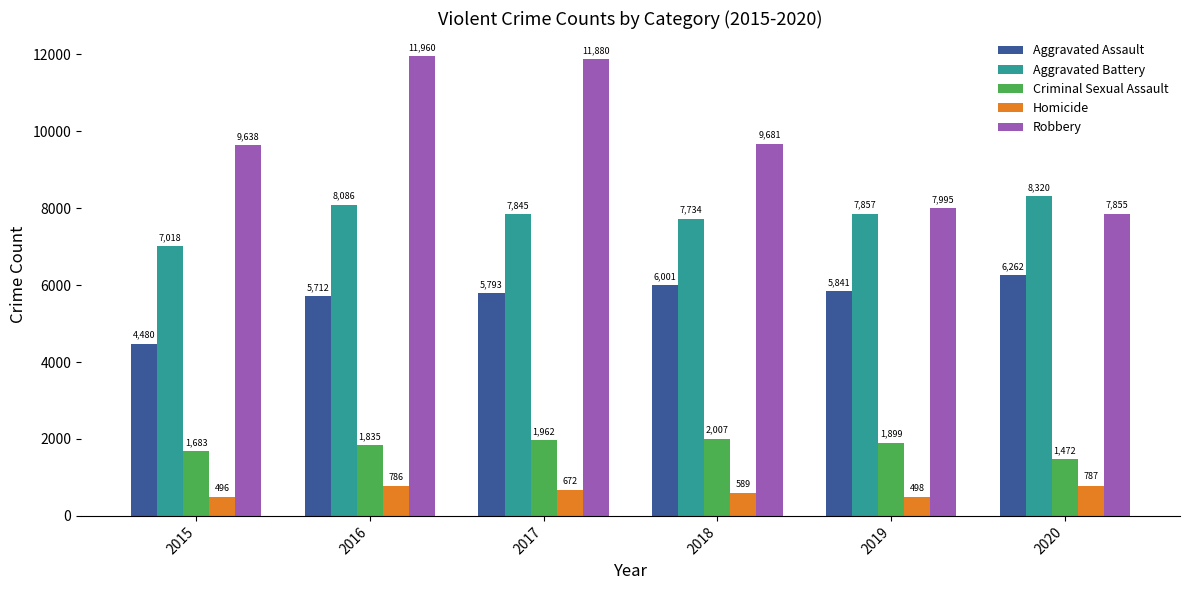

At 2015, list the series in order from largest to smallest.

Robbery, Aggravated Battery, Aggravated Assault, Criminal Sexual Assault, Homicide